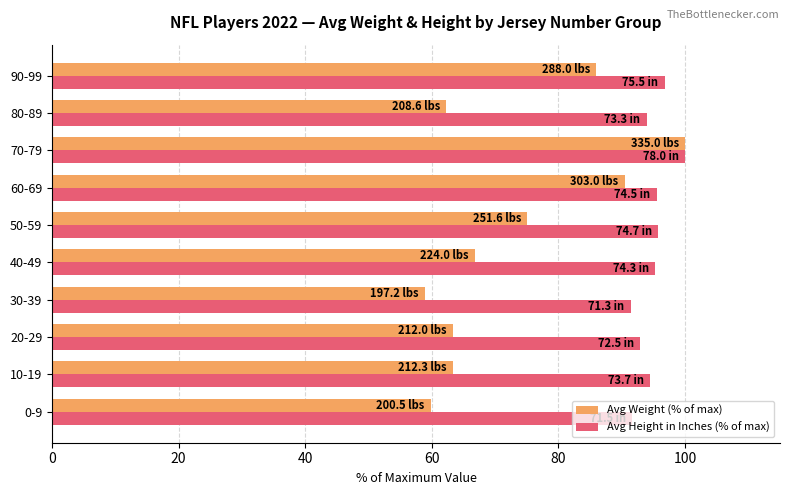

What is the average value of the Avg Weight (% of max) series?

72.6